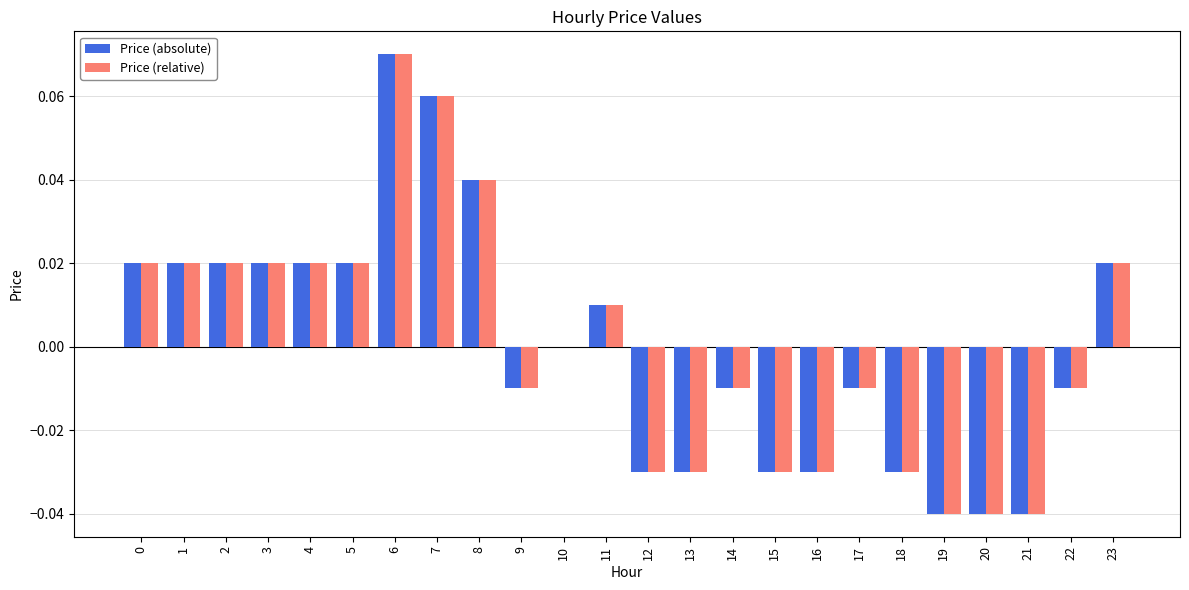

Are the bars horizontal?

No